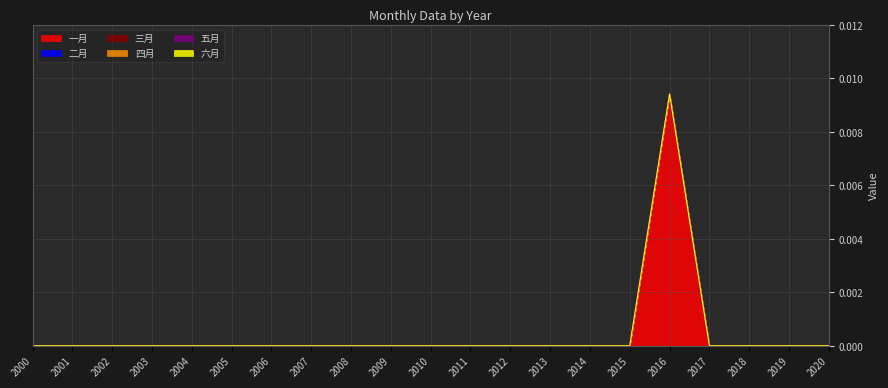

Which series has the largest range (max minus min)?

一月